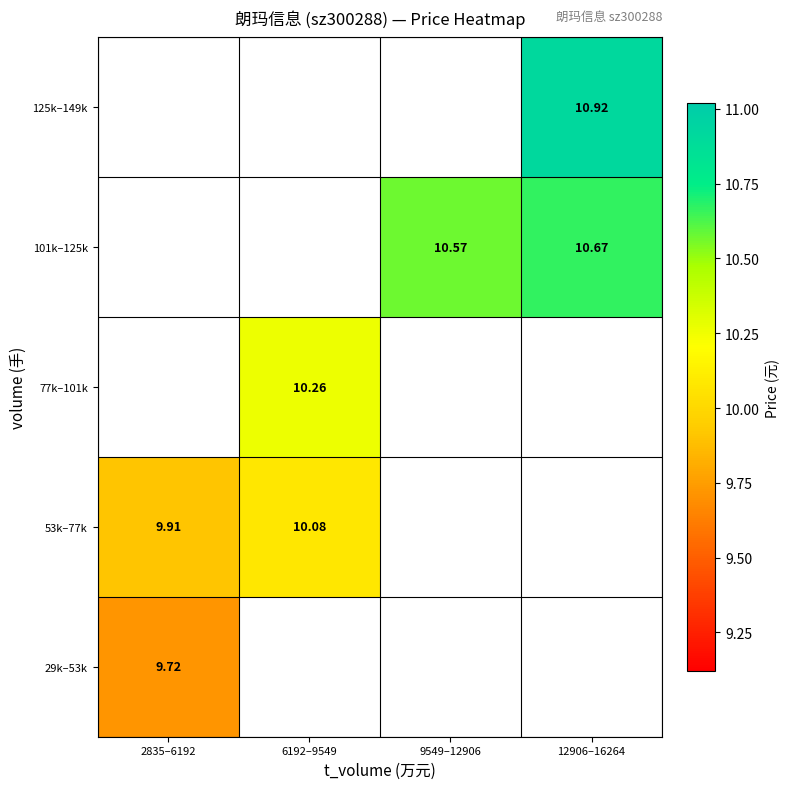

At which label does 29k–53k reach its minimum?

2835–6192